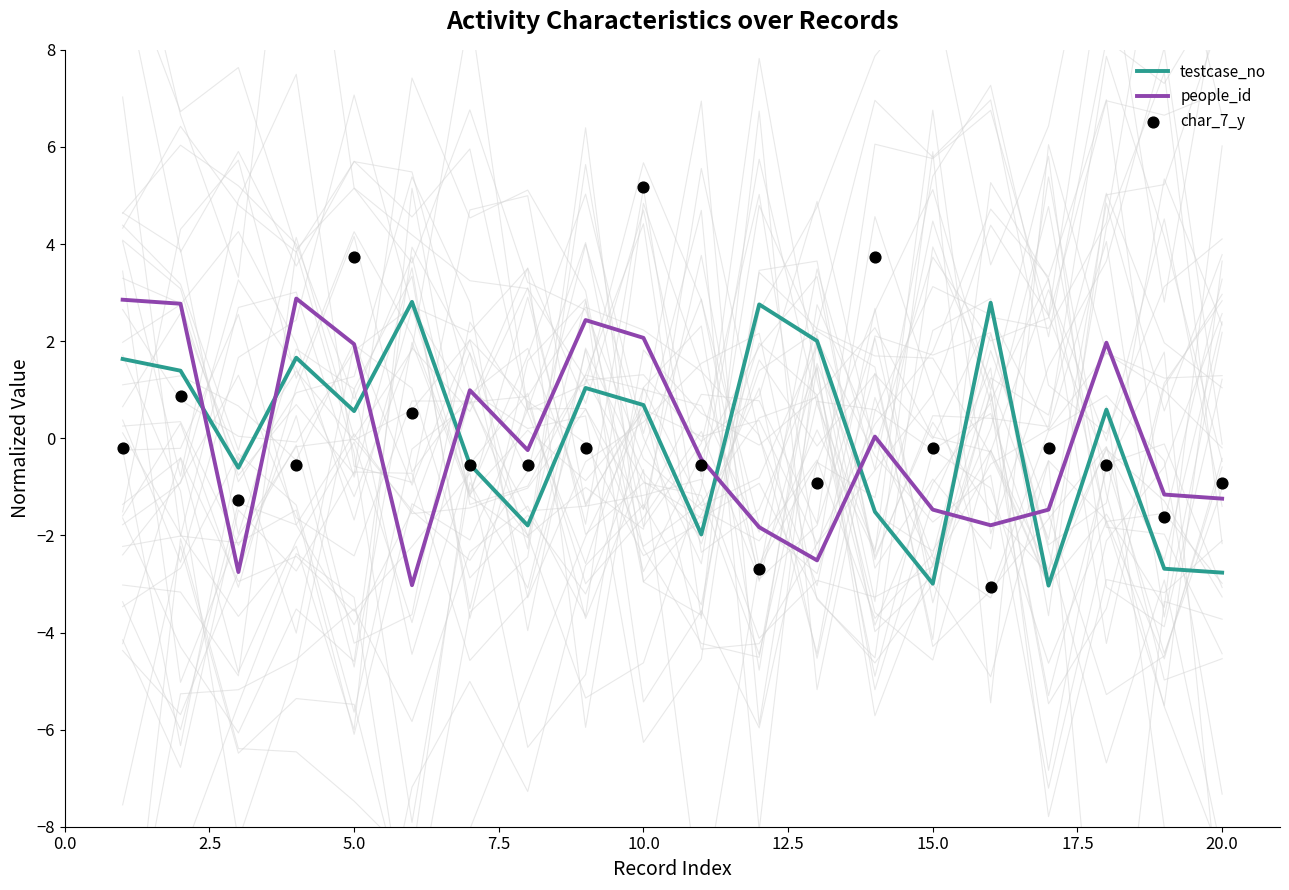

What are all the series names shown in the legend?

testcase_no, people_id, char_7_y